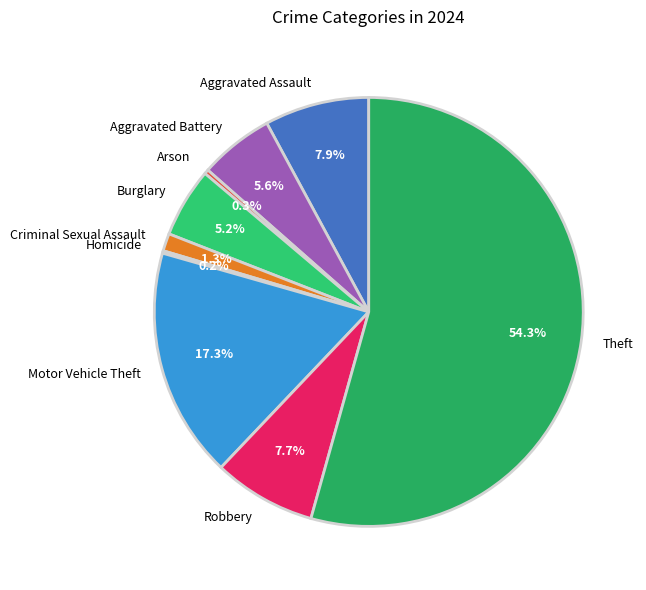

True or false: Theft accounts for 54% of the total.

True